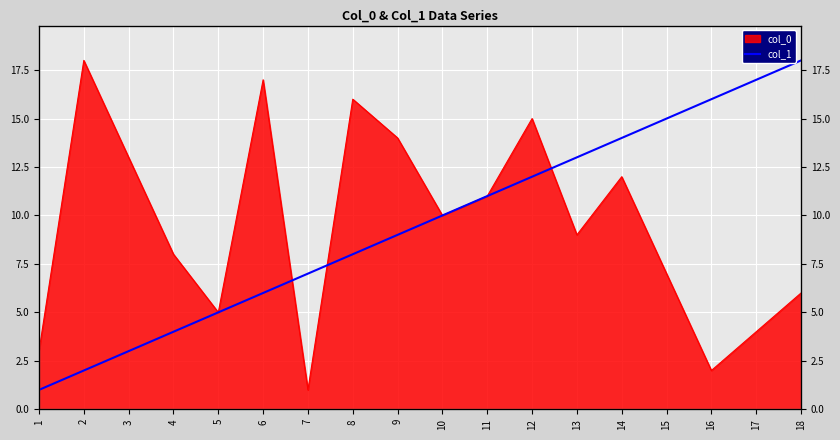

True or false: the data shows 2 at 2.

True